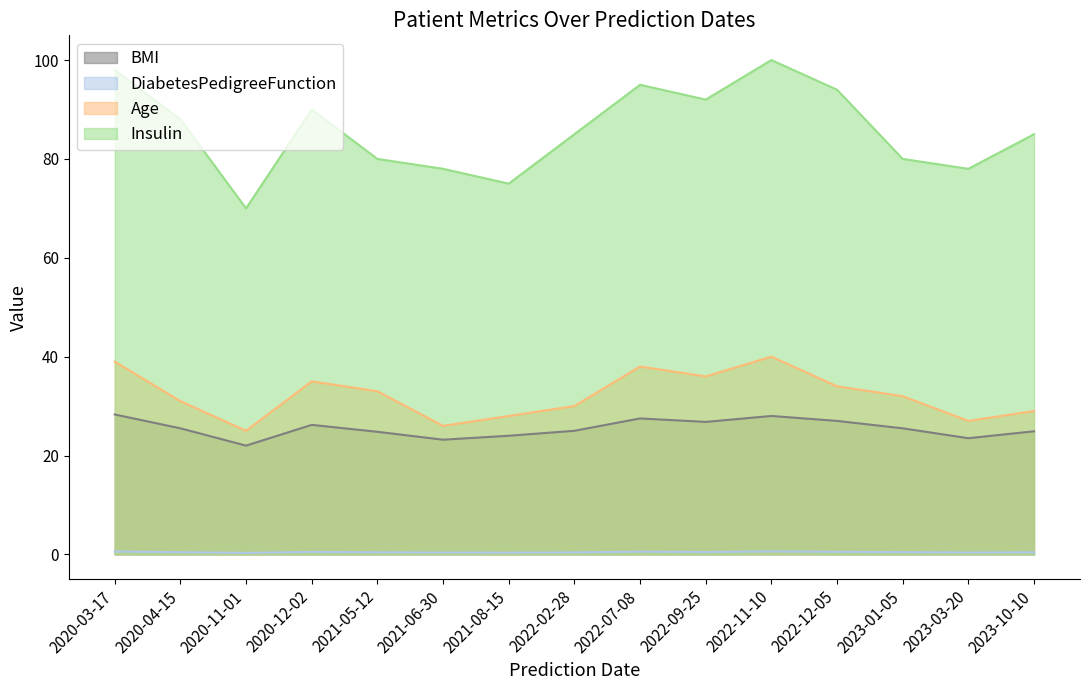

The value of Age at 2022-12-05 is 47.4. True or false?

False